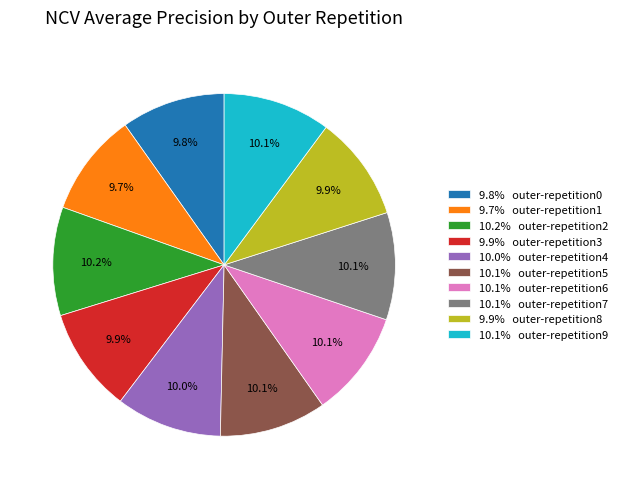

What portion of the pie excludes 9.9% outer-repetition8?

90.1%